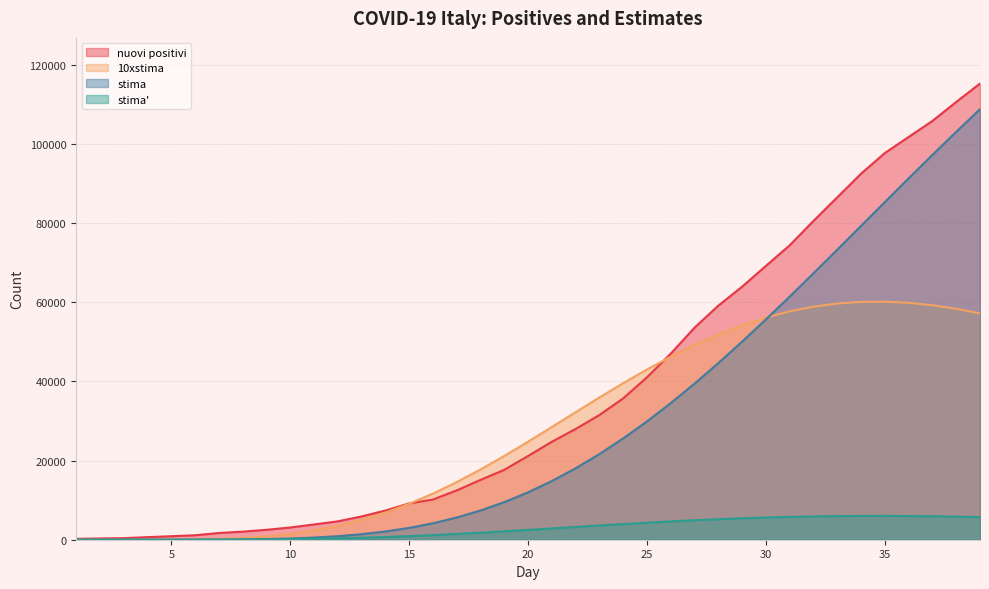

How many positive values does the stima series have?

38